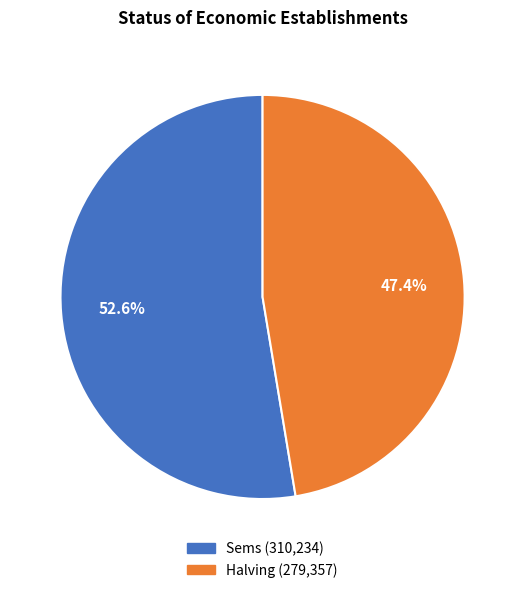

What is the smallest slice in the pie chart?

Halving